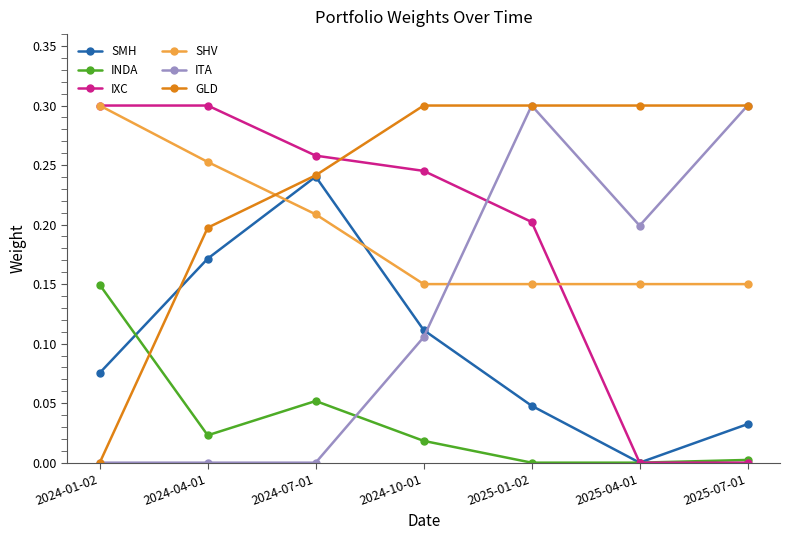

What is the label of the 3rd point from the right?

2025-01-02